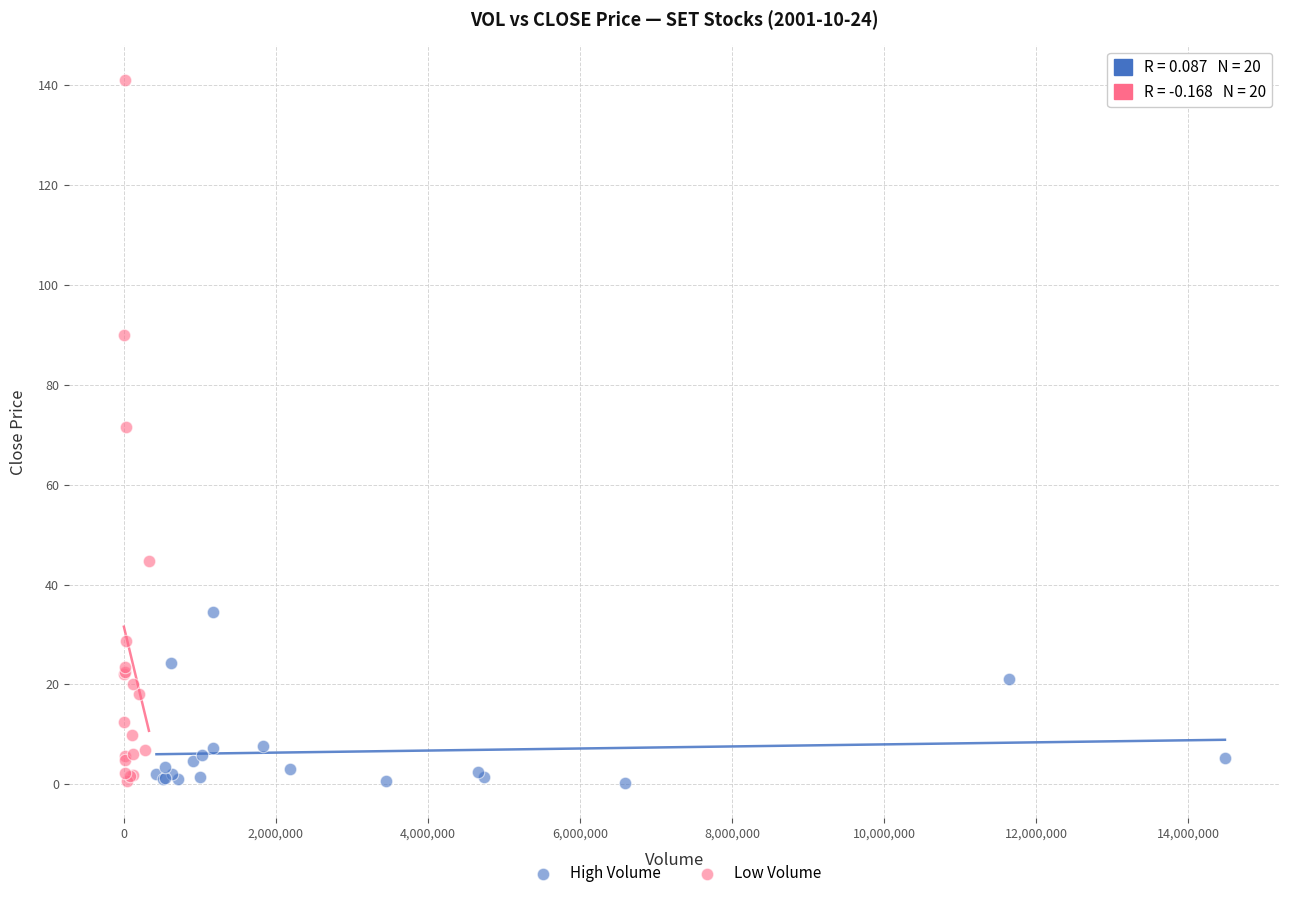

Which series contains the highest Y value?

Low Volume